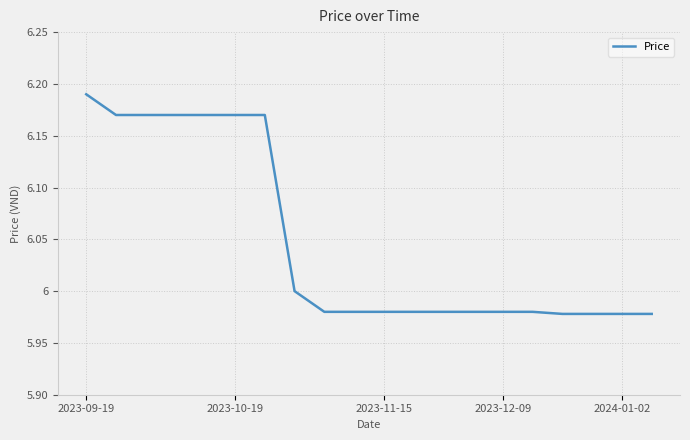

Does the chart have visible grid lines?

Yes